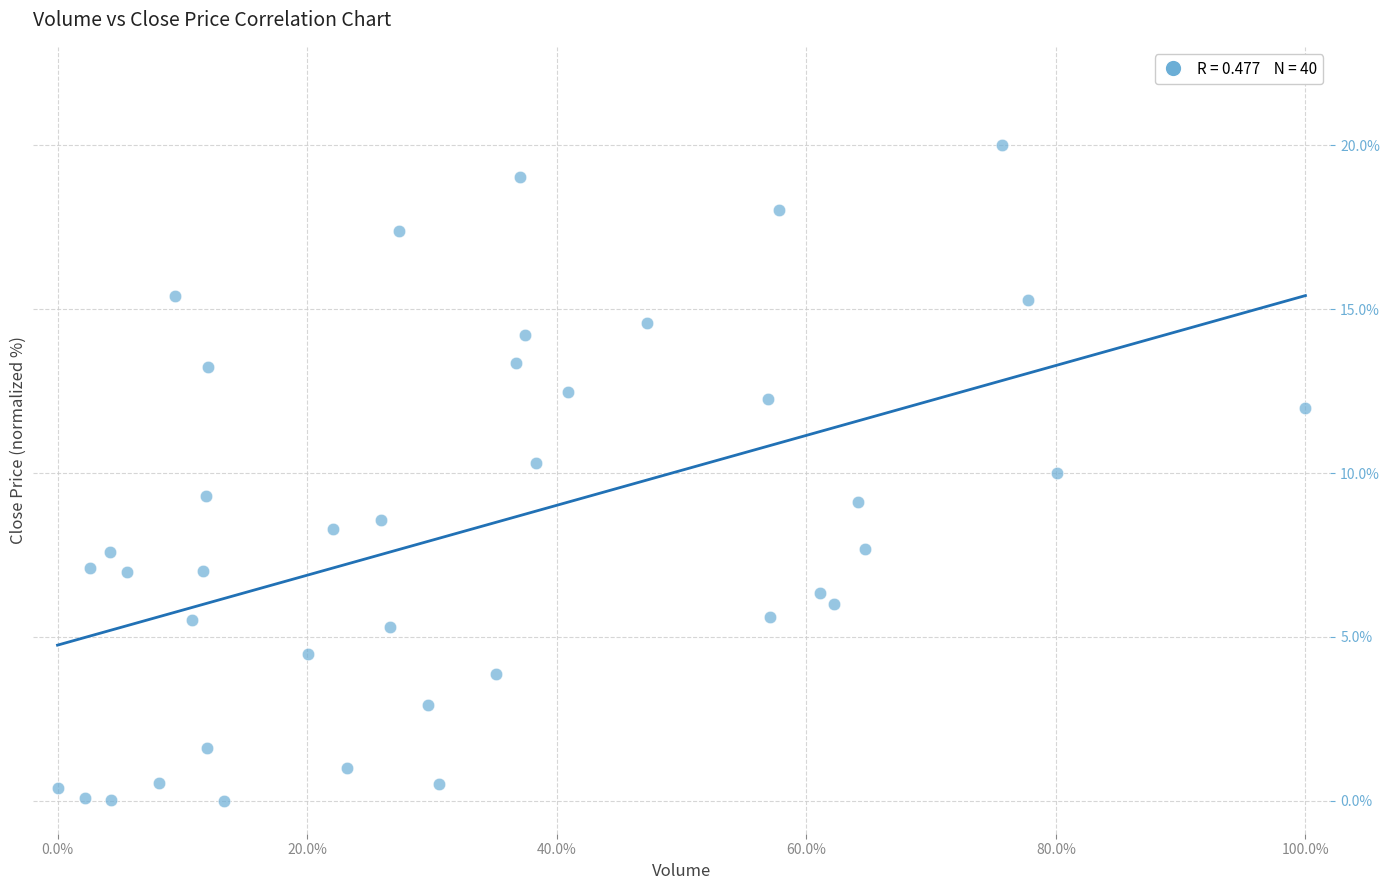

What is the range of Y values (max minus min)?

20.0